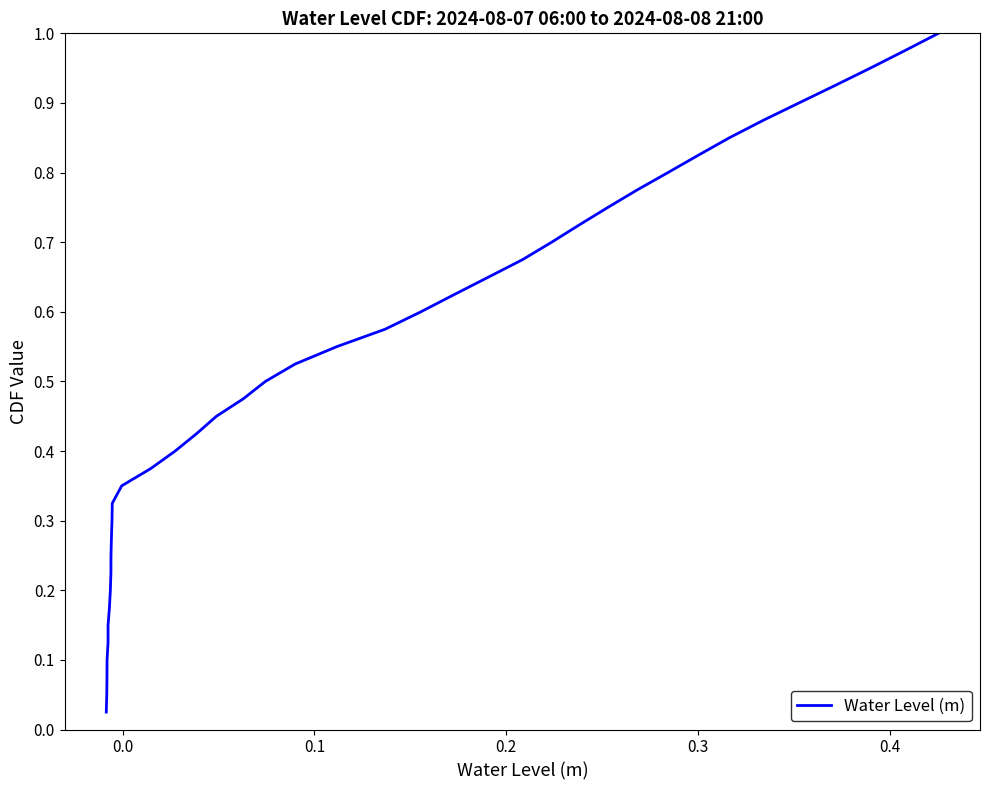

Reading right to left, list all the values displayed in this chart.

1.0	1.0	0.9	0.9	0.9	0.9	0.8	0.8	0.8	0.8	0.8	0.7	0.7	0.7	0.7	0.6	0.6	0.6	0.6	0.5	0.5	0.5	0.5	0.4	0.4	0.4	0.3	0.3	0.3	0.3	0.2	0.2	0.2	0.2	0.1	0.1	0.1	0.1	0.1	0.0